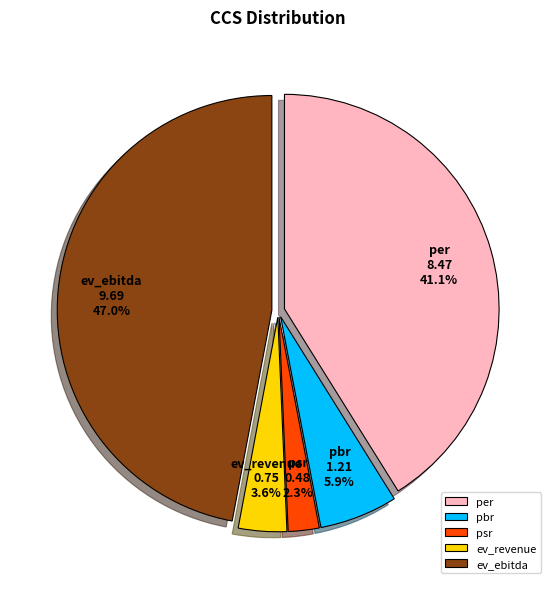

What is the largest slice in the pie chart?

ev_ebitda